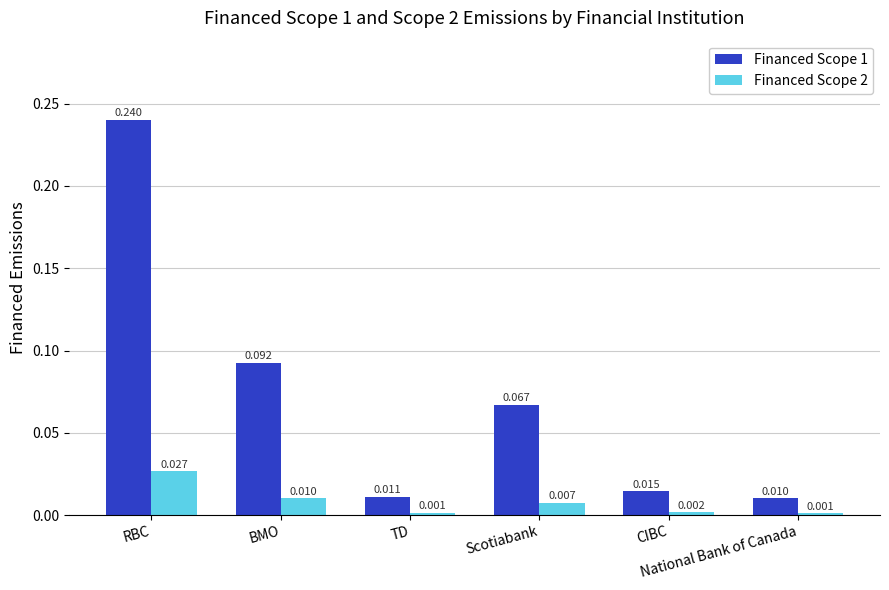

Which category has the lowest value across all series?

National Bank of Canada